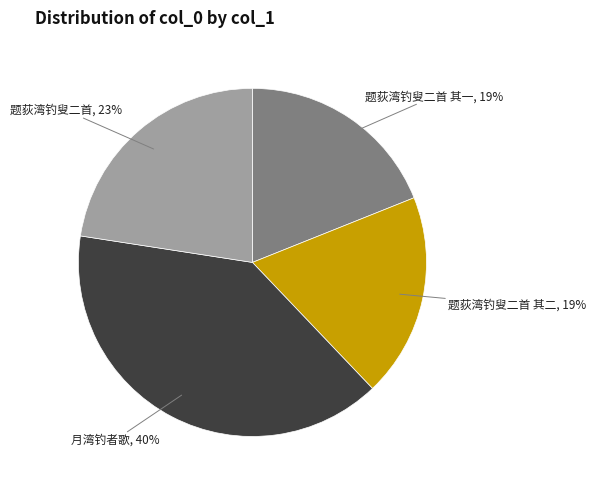

To the nearest percent, what is the combined percentage of 月湾钓者歌 and 题荻湾钓叟二首?

62%